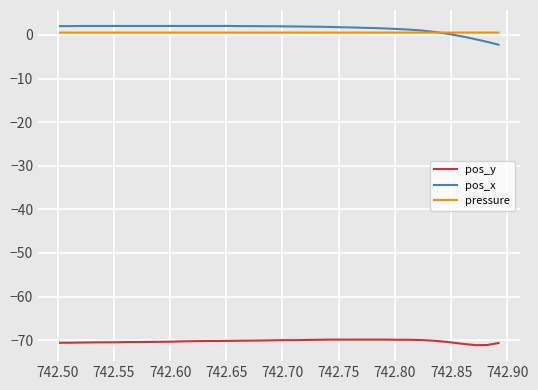

How many lines are shown in the chart?

3